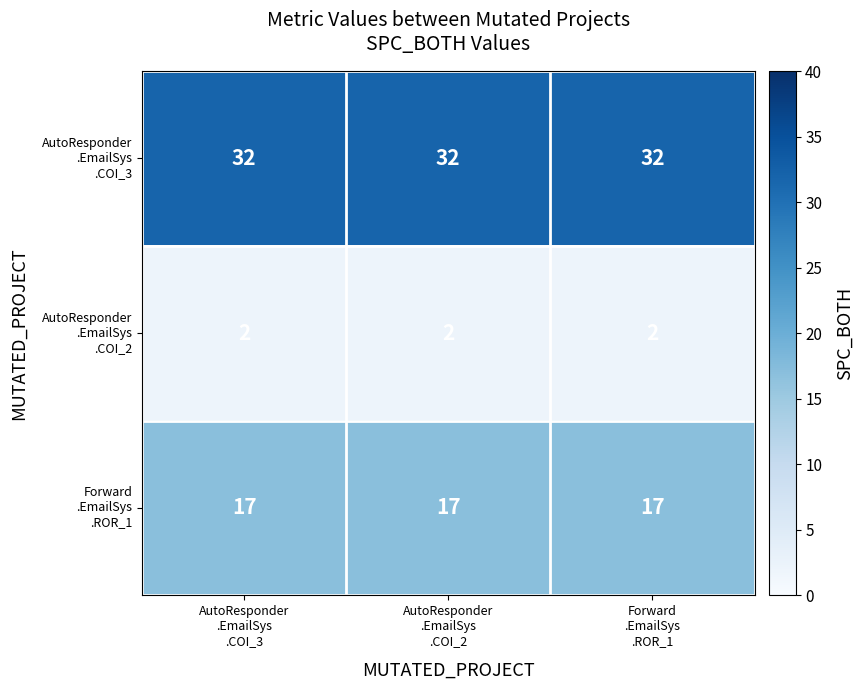

Count the number of data series in this chart.

3